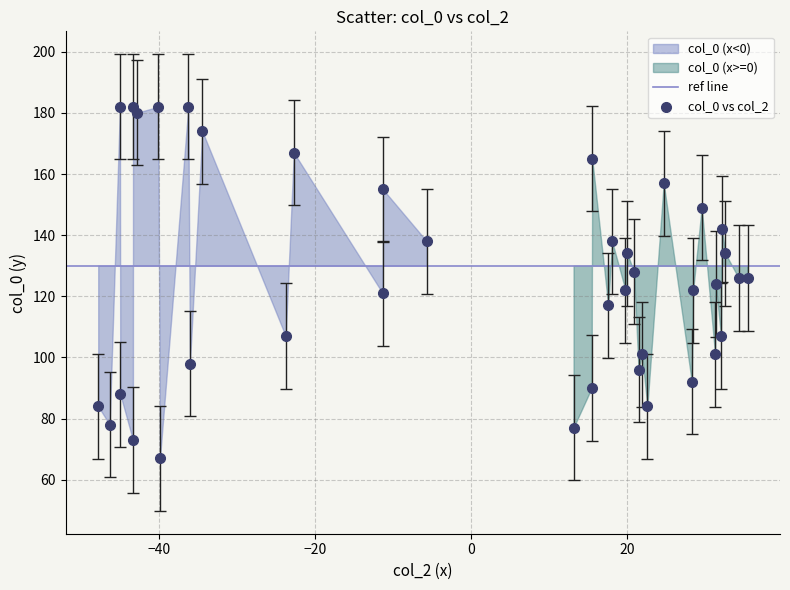

What is the range of Y values (max minus min)?

115